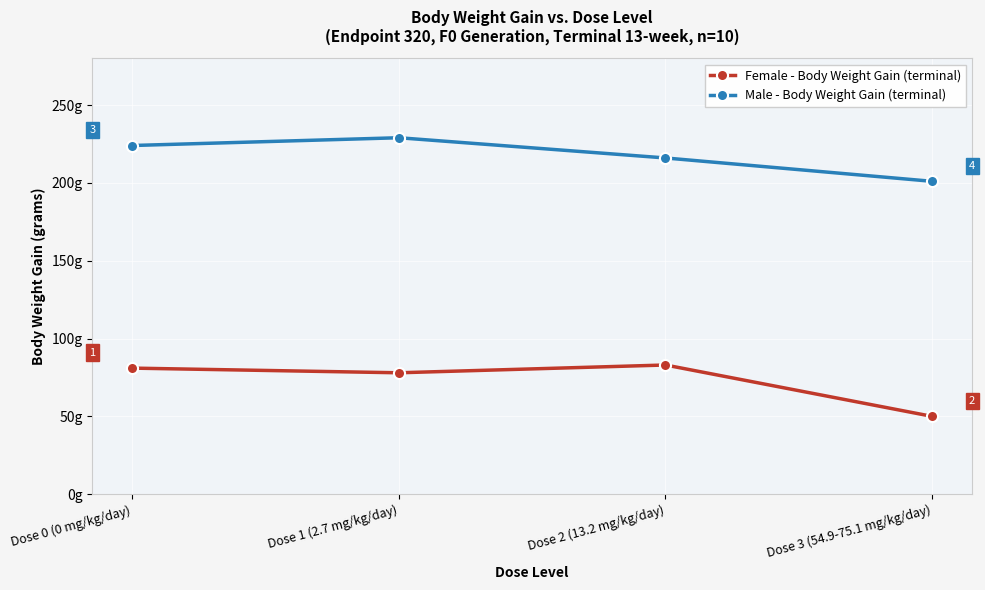

List the labels in order of Male - Body Weight Gain (terminal) value, largest first.

Dose 1 (2.7 mg/kg/day), Dose 0 (0 mg/kg/day), Dose 2 (13.2 mg/kg/day), Dose 3 (54.9-75.1 mg/kg/day)